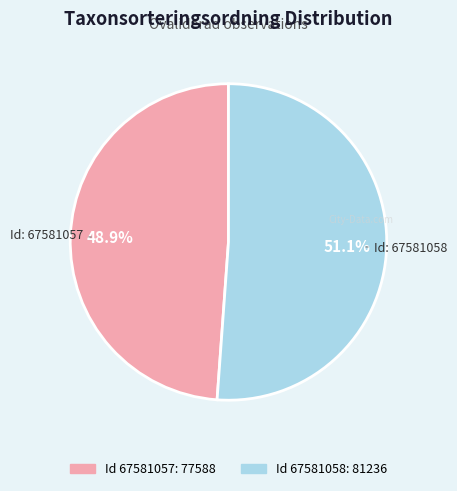

Is there any slice that represents more than half of the pie?

Yes